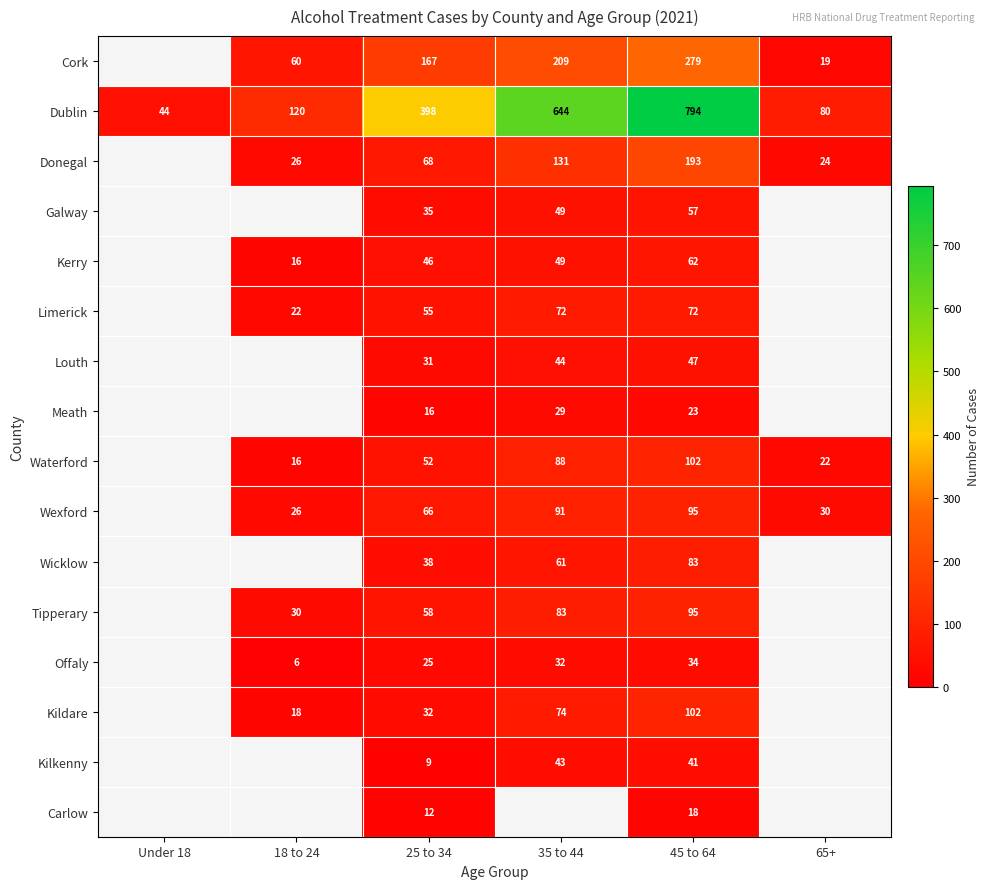

At 25 to 34, list the series in order from smallest to largest.

Kilkenny, Carlow, Meath, Offaly, Louth, Kildare, Galway, Wicklow, Kerry, Waterford, Limerick, Tipperary, Wexford, Donegal, Cork, Dublin